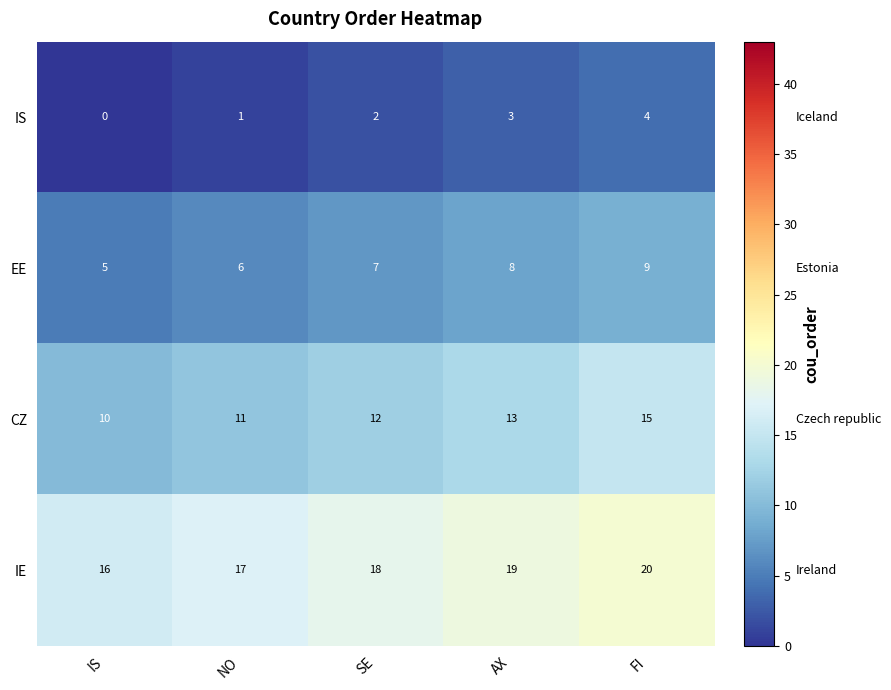

Where is EE nearest to the value 7?

SE